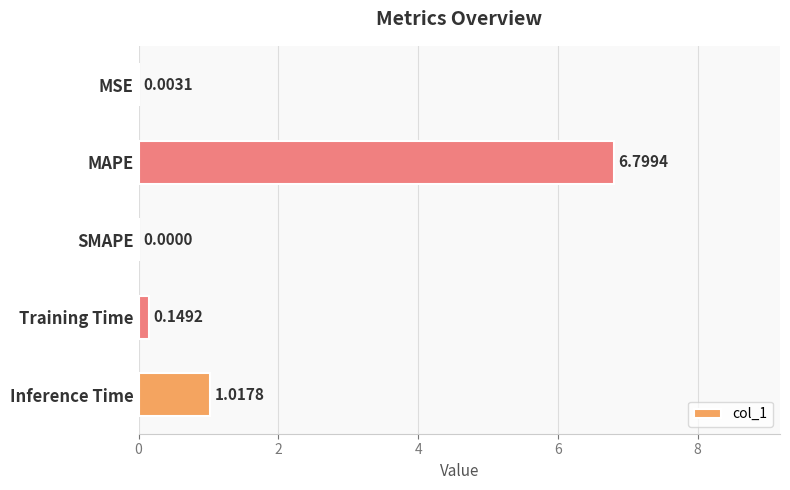

What is the average value?

1.6